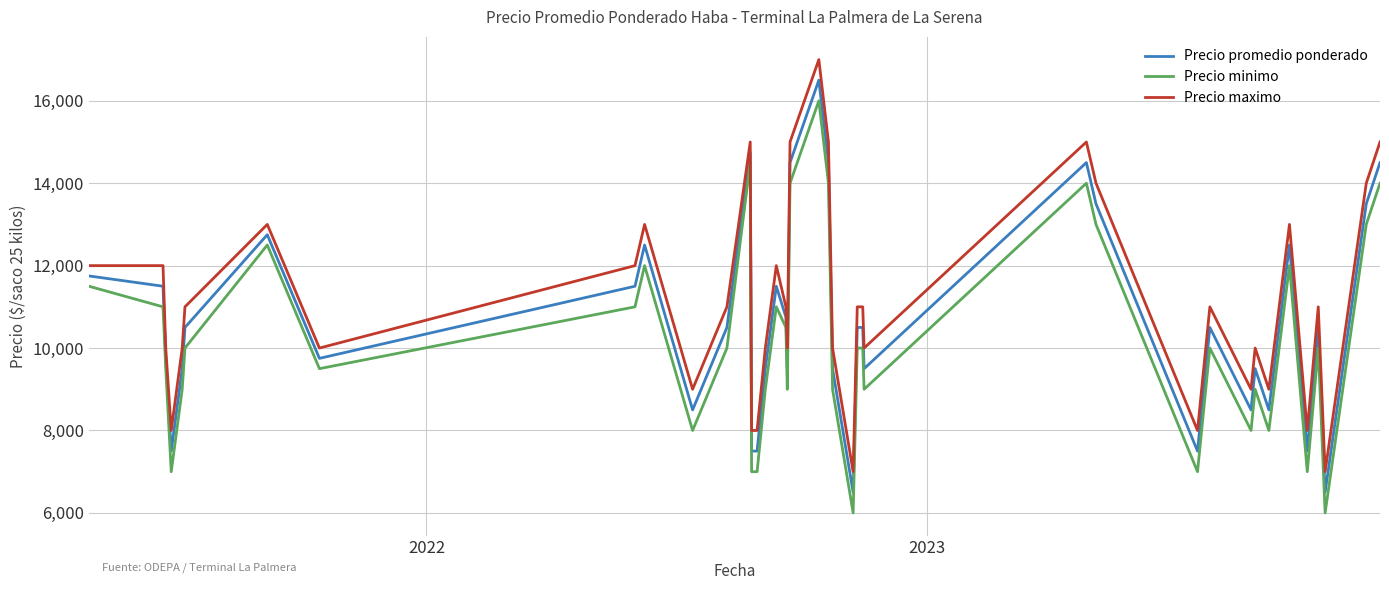

True or false: Precio minimo and Precio maximo cross at least once.

False